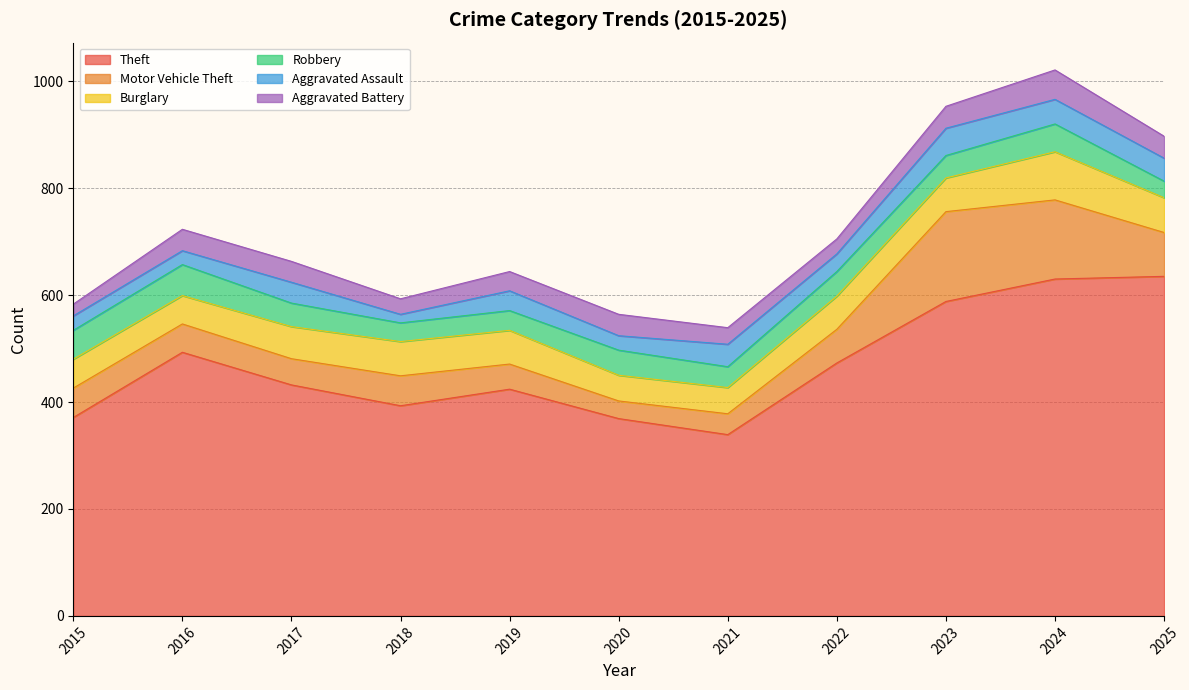

Rank the series by their maximum value, from lowest to highest.

Aggravated Assault, Aggravated Battery, Robbery, Burglary, Motor Vehicle Theft, Theft